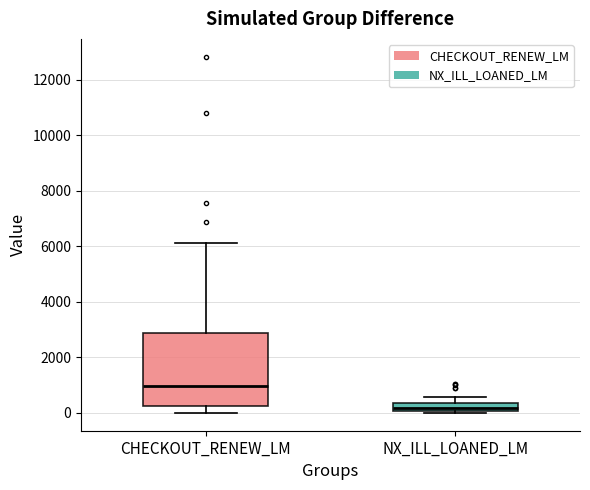

Which box is the tallest, from its lower edge to its upper edge?

CHECKOUT_RENEW_LM